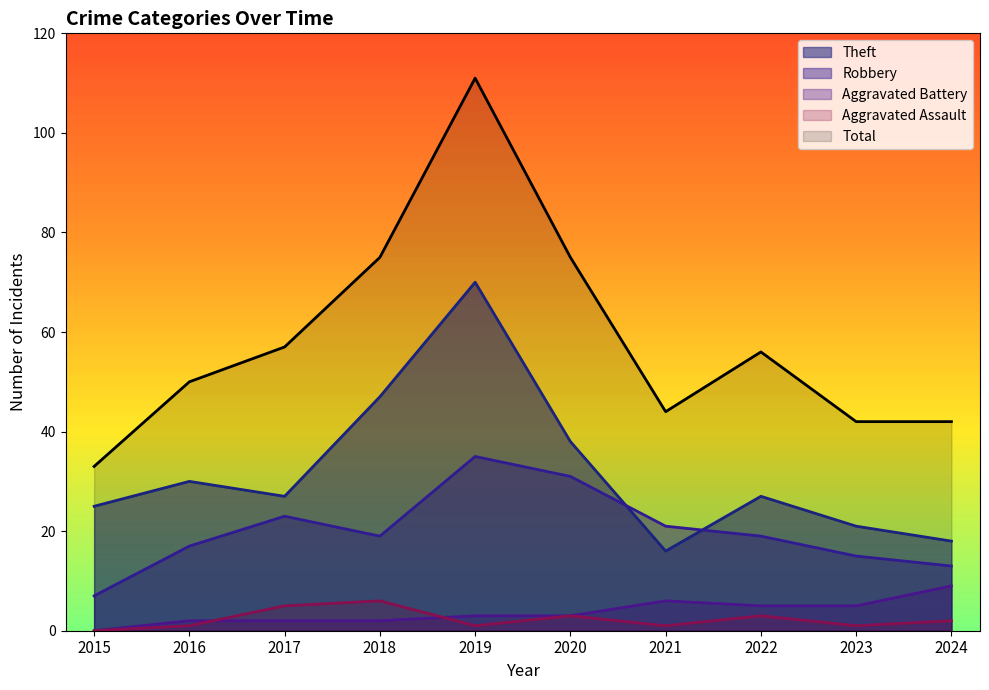

How many values in the Aggravated Assault series are below 2?

5